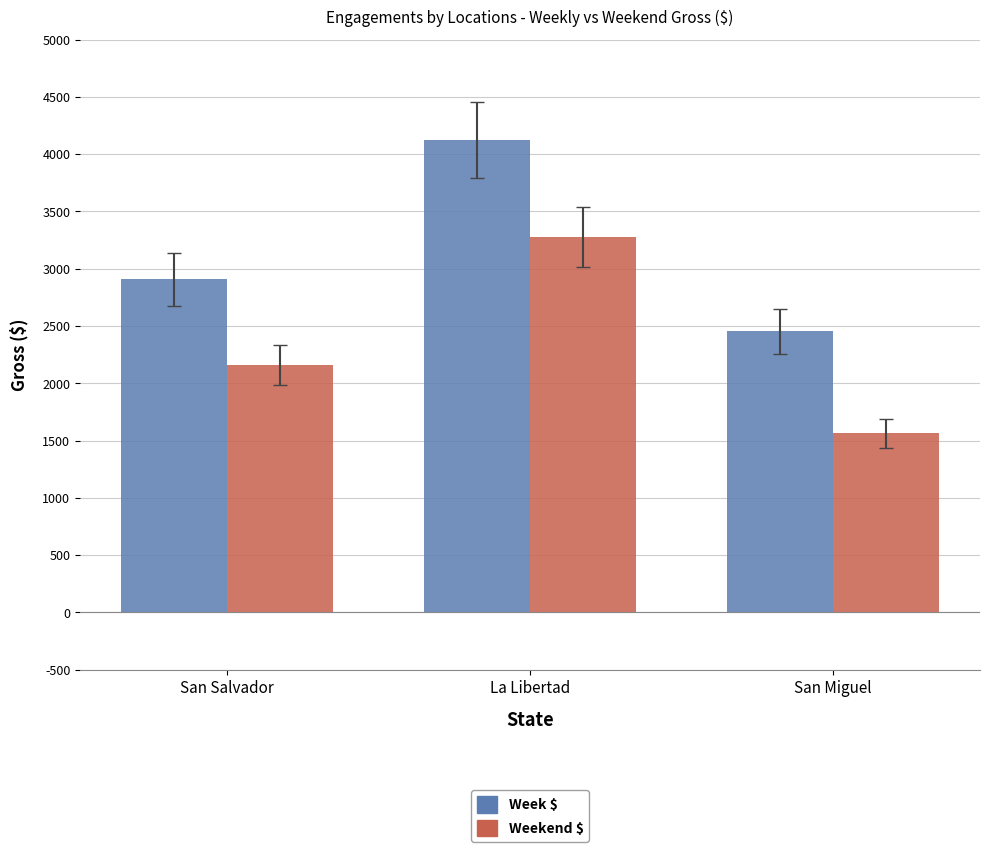

What is the value of the Weekend $ bar at the 3rd from the left?

1562.7